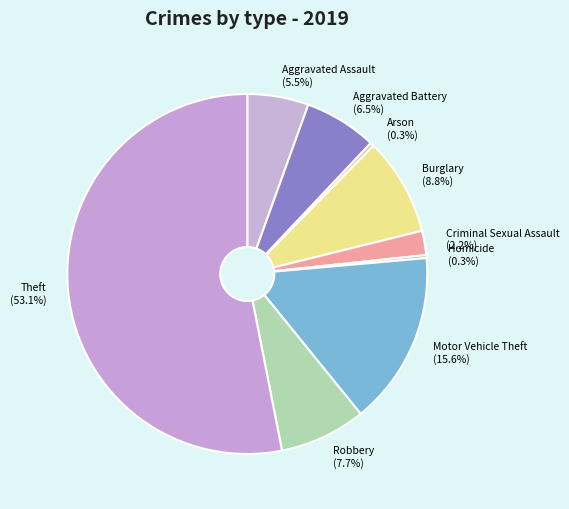

Do Aggravated Battery and Theft together represent more than half of the pie?

Yes